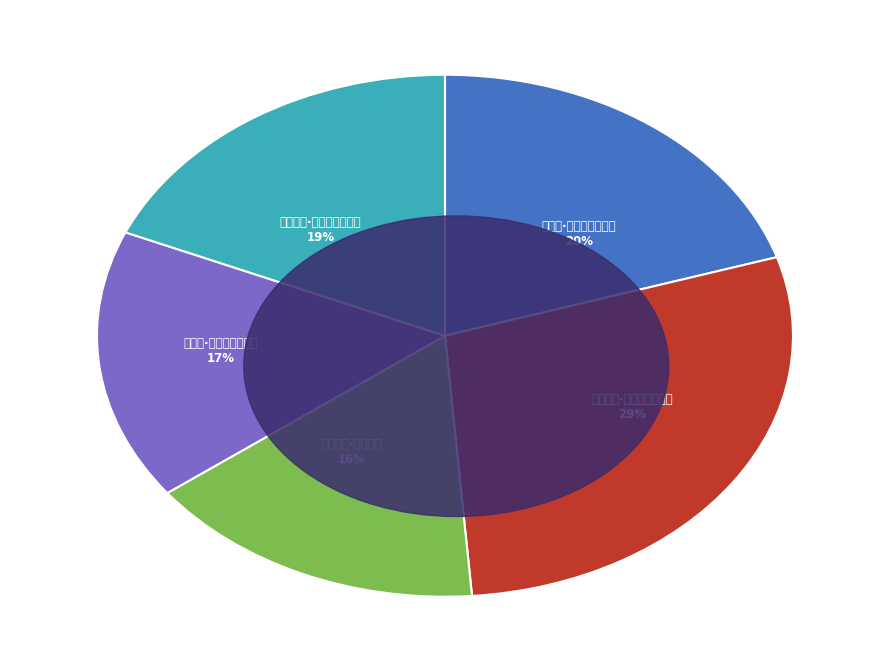

Is there any slice that represents more than half of the pie?

No